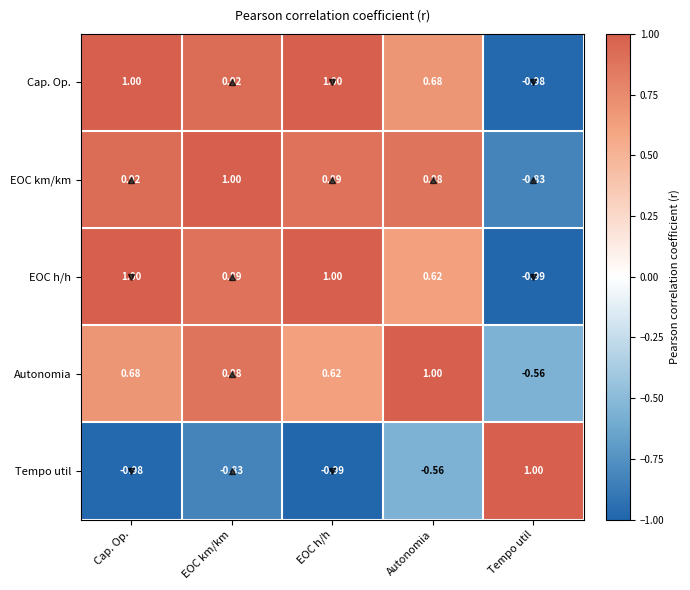

Which series has the largest total across all categories?

EOC km/km